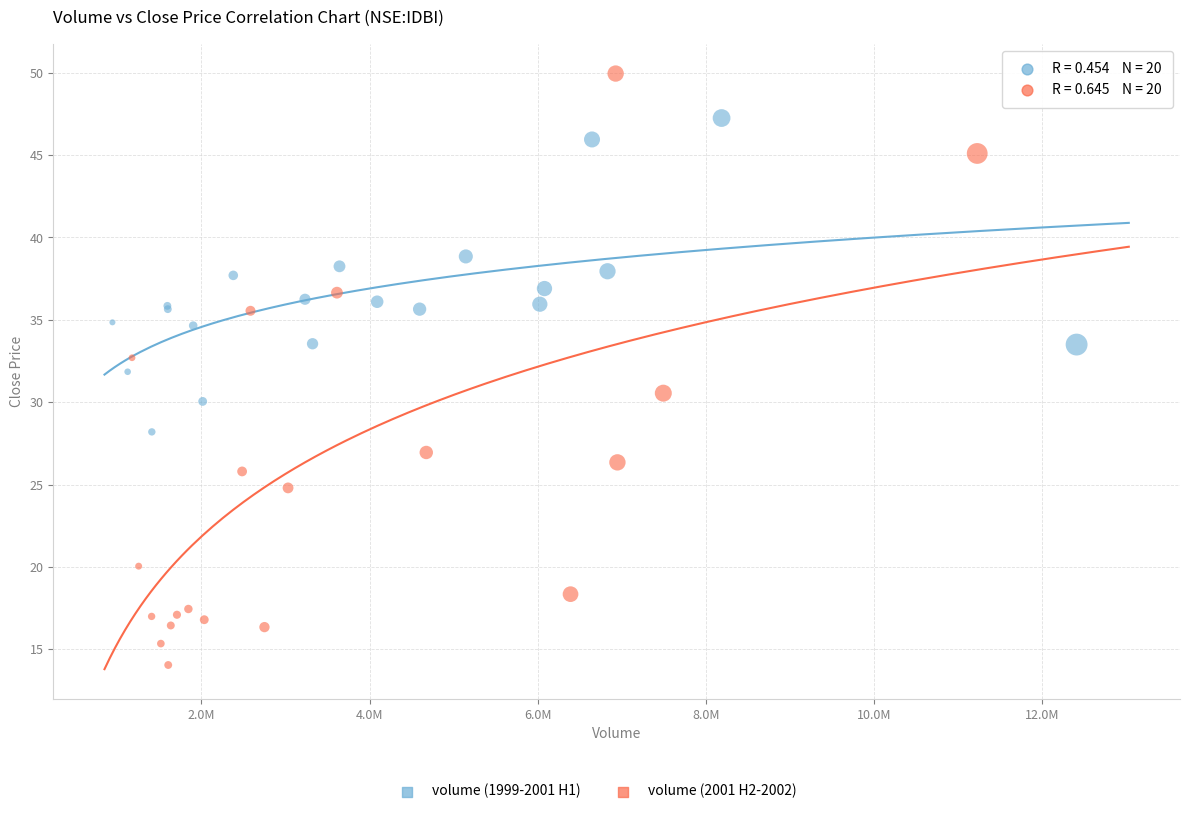

Which series has the largest Y range (max minus min)?

volume (2001 H2-2002)